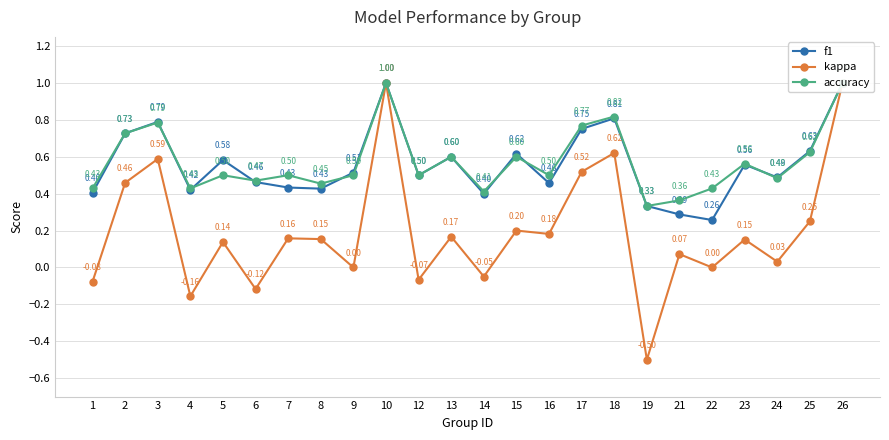

Reading left to right, transcribe all the data shown in this chart.

f1: 1=0.4	2=0.7	3=0.8	4=0.4	5=0.6	6=0.5	7=0.4	8=0.4	9=0.5	10=1.0	12=0.5	13=0.6	14=0.4	15=0.6	16=0.5	17=0.8	18=0.8	19=0.3	21=0.3	22=0.3	23=0.6	24=0.5	25=0.6	26=1.0
kappa: 1=-0.1	2=0.5	3=0.6	4=-0.2	5=0.1	6=-0.1	7=0.2	8=0.2	9=0.0	10=1.0	12=-0.1	13=0.2	14=-0.0	15=0.2	16=0.2	17=0.5	18=0.6	19=-0.5	21=0.1	22=0.0	23=0.2	24=0.0	25=0.2	26=1.0
accuracy: 1=0.4	2=0.7	3=0.8	4=0.4	5=0.5	6=0.5	7=0.5	8=0.5	9=0.5	10=1.0	12=0.5	13=0.6	14=0.4	15=0.6	16=0.5	17=0.8	18=0.8	19=0.3	21=0.4	22=0.4	23=0.6	24=0.5	25=0.6	26=1.0